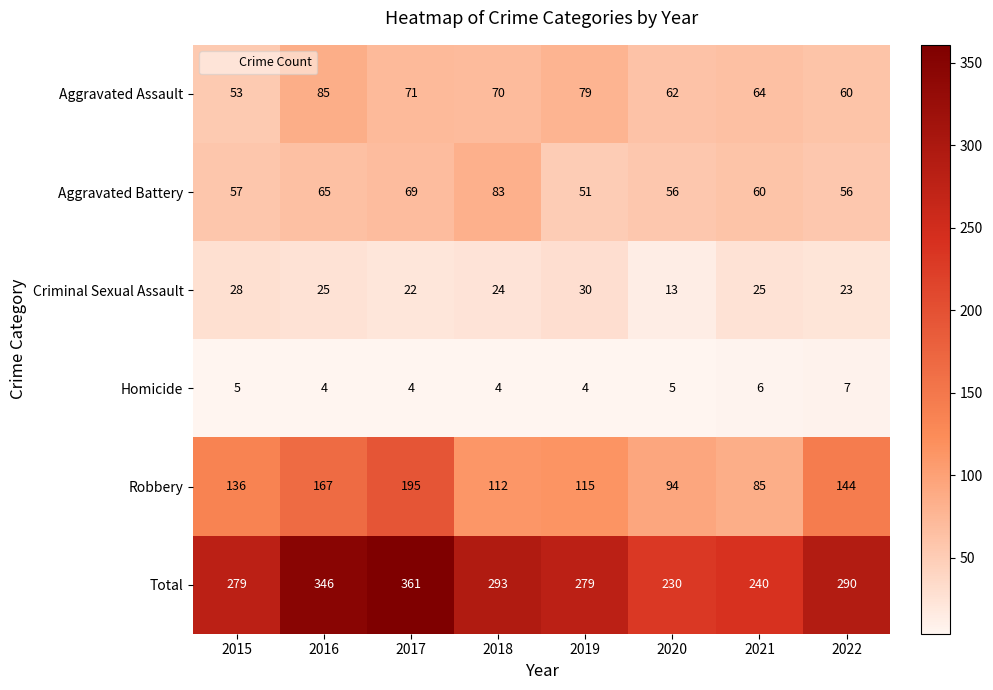

Is it true that Aggravated Battery equals 65 at 2016?

True